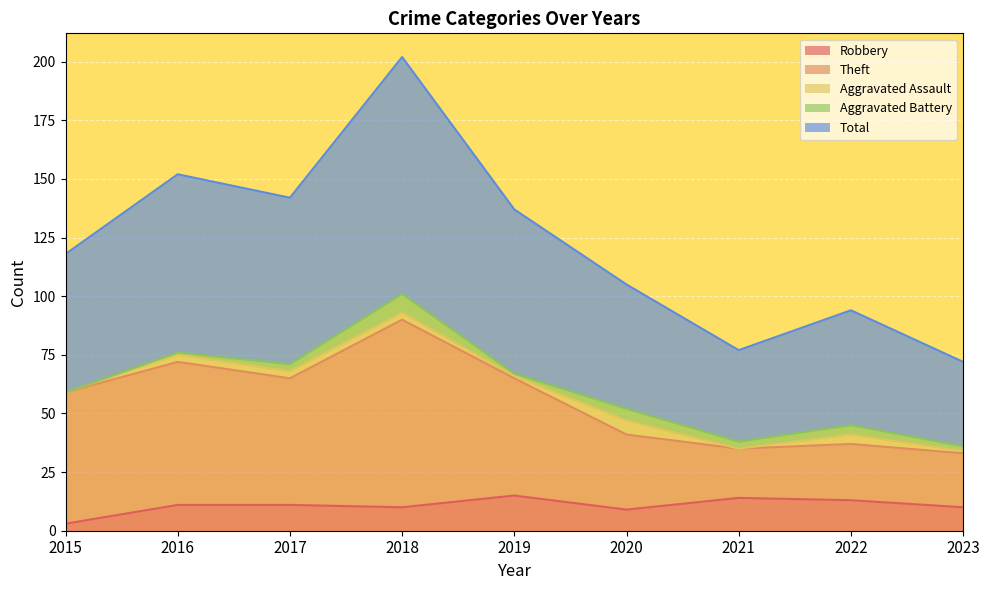

Is the value of Robbery at 2023 greater than the value of Theft at 2021?

No